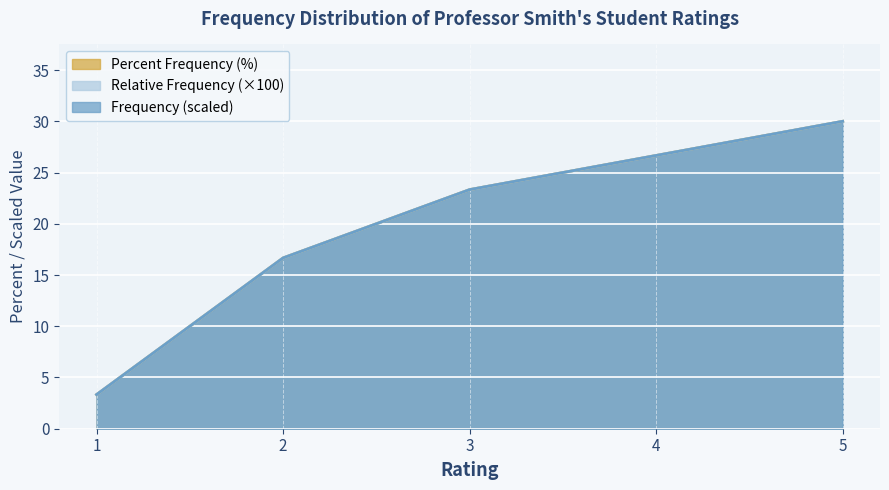

Reading right to left, extract all data points from this chart.

Frequency: 30.0	26.7	23.3	16.7	3.3
Relative Frequency: 30.0	26.7	23.3	16.7	3.3
Percent Frequency: 30.0	26.7	23.3	16.7	3.3